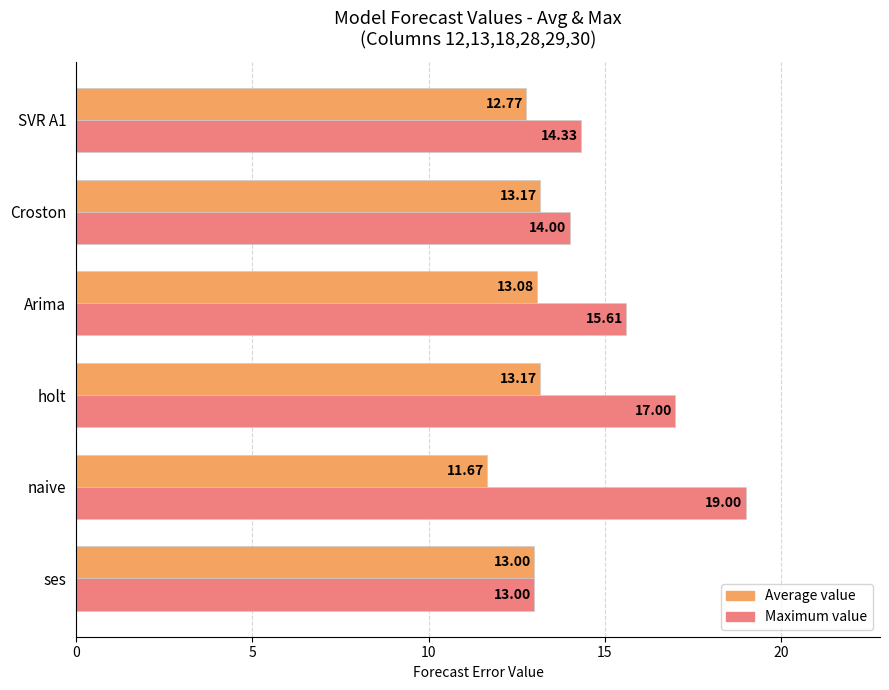

Which label corresponds to the largest value in the chart?

naive